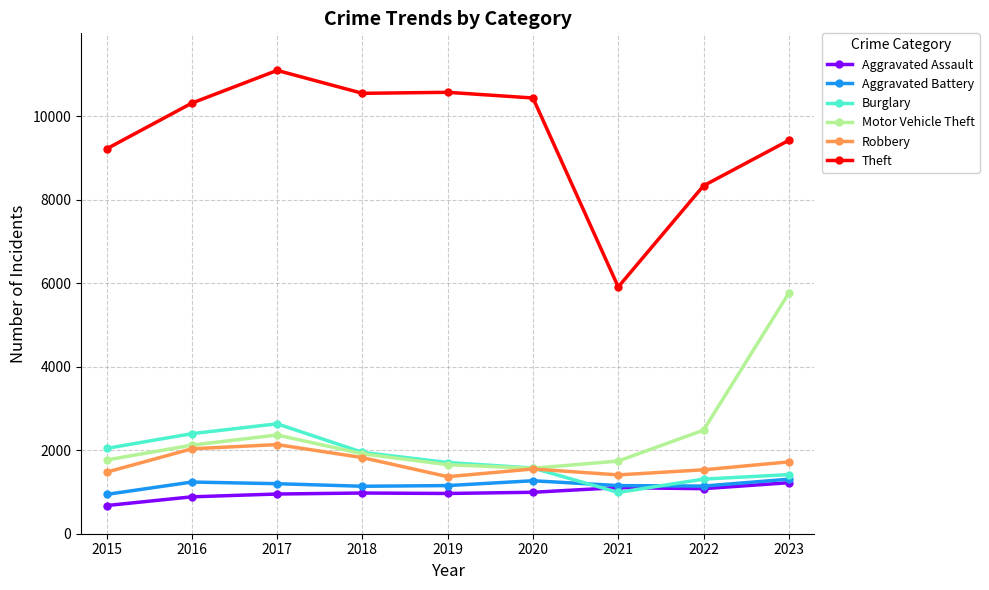

What is the total value across all series at 2016?

18990